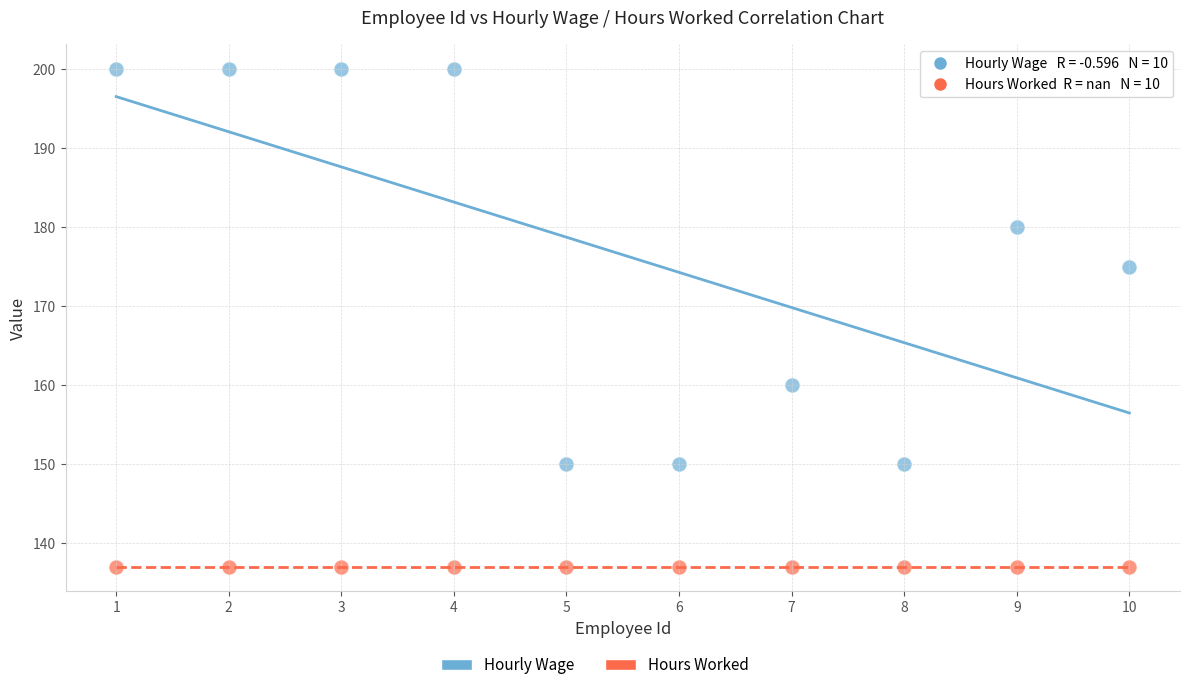

Which series contains the lowest Y value?

Hours Worked